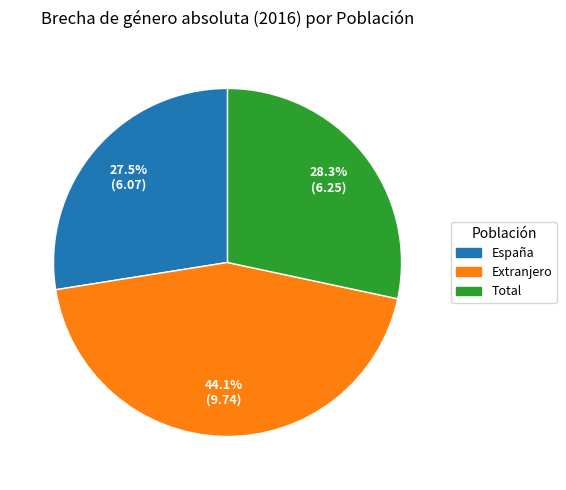

Is it true that Total is 35% of the pie?

False